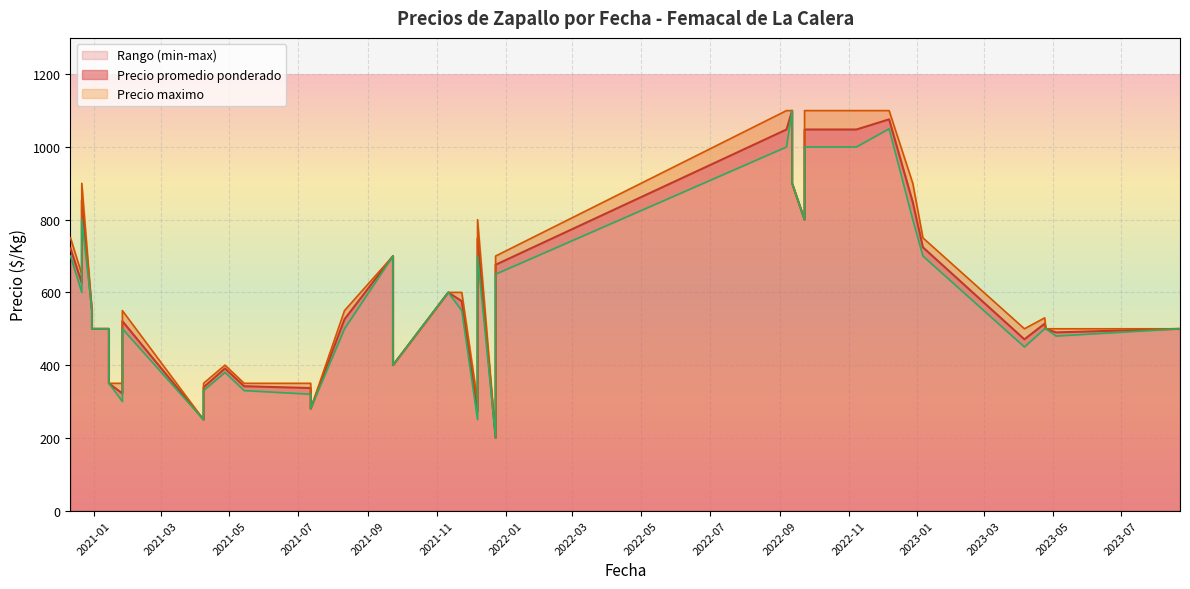

What value does the Precio minimo series have at 2021-07-12, to the nearest 10?

280